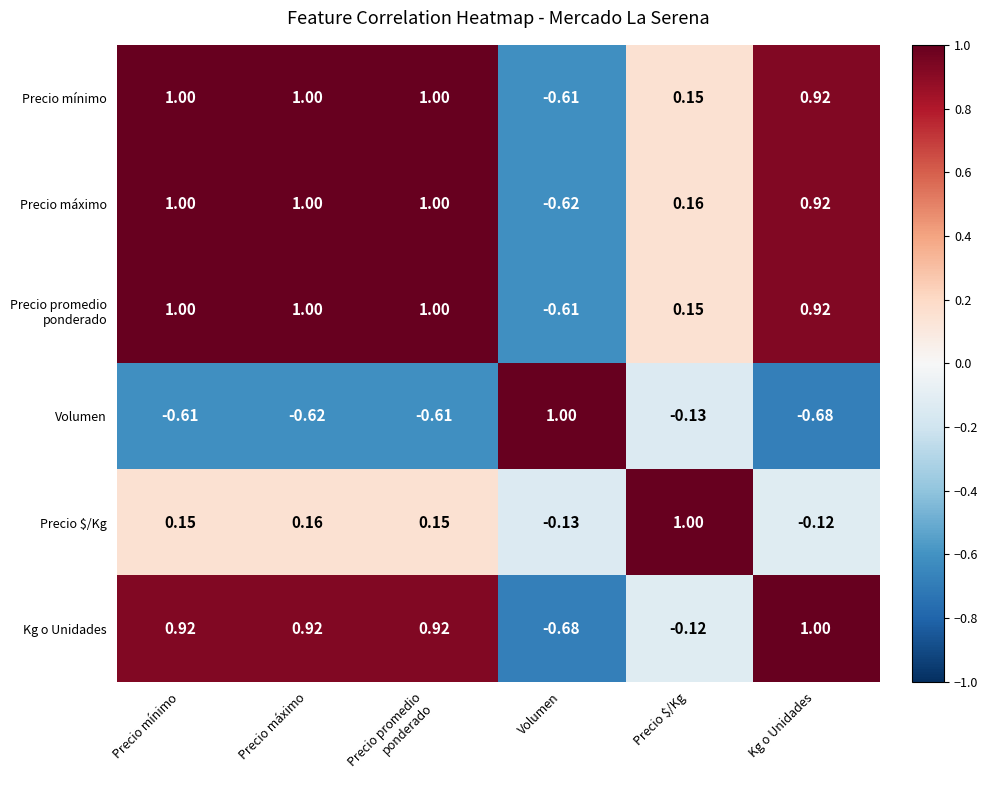

At which label does Precio $/Kg reach its peak?

Precio $/Kg